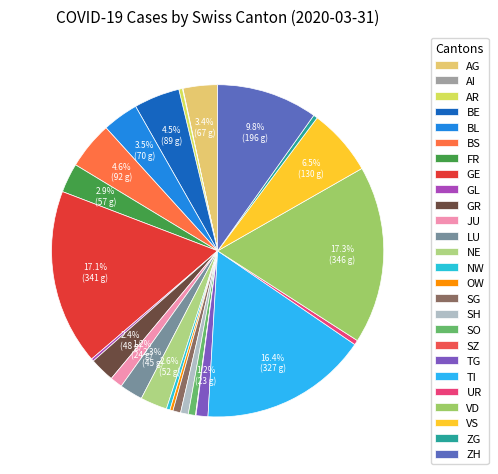

What is the change in value from TG to VD?

+323